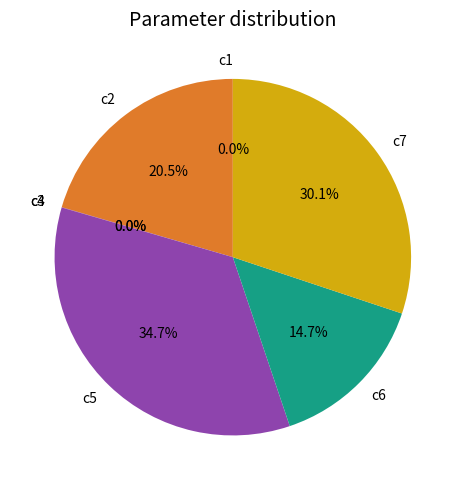

Is c2 the majority of the pie?

No